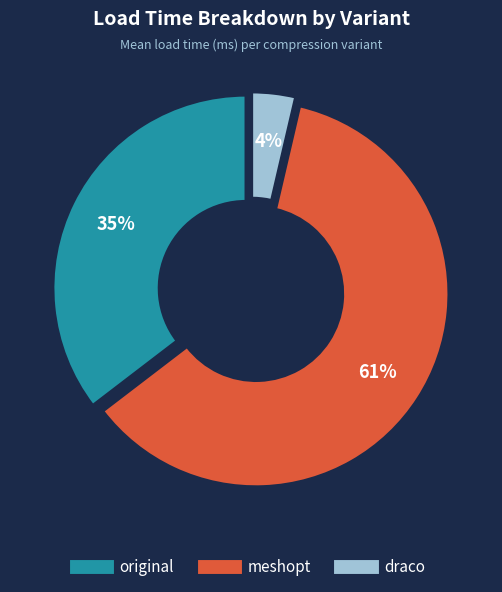

Between draco and meshopt, which is larger?

meshopt